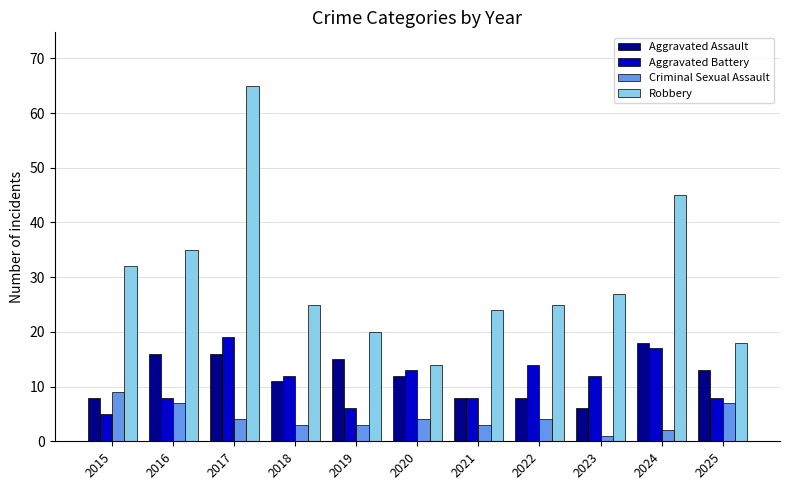

What is the value of the Criminal Sexual Assault bar at the 3rd from the left?

4